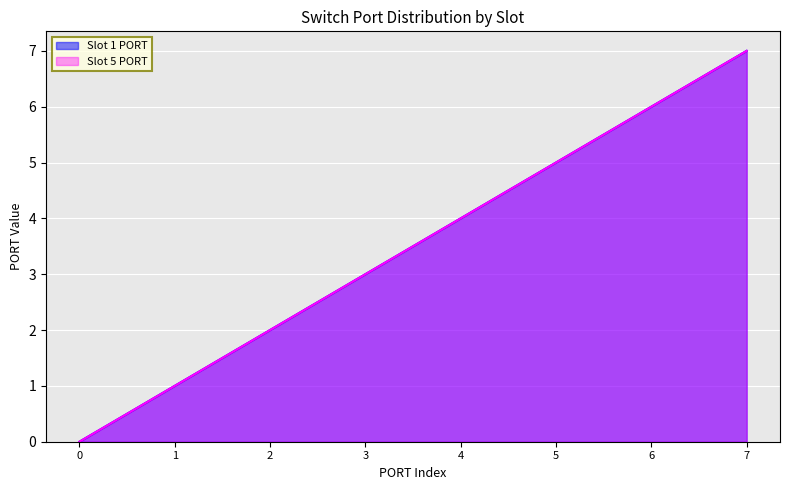

Is it true that Slot 5 PORT equals 4 at 4?

True